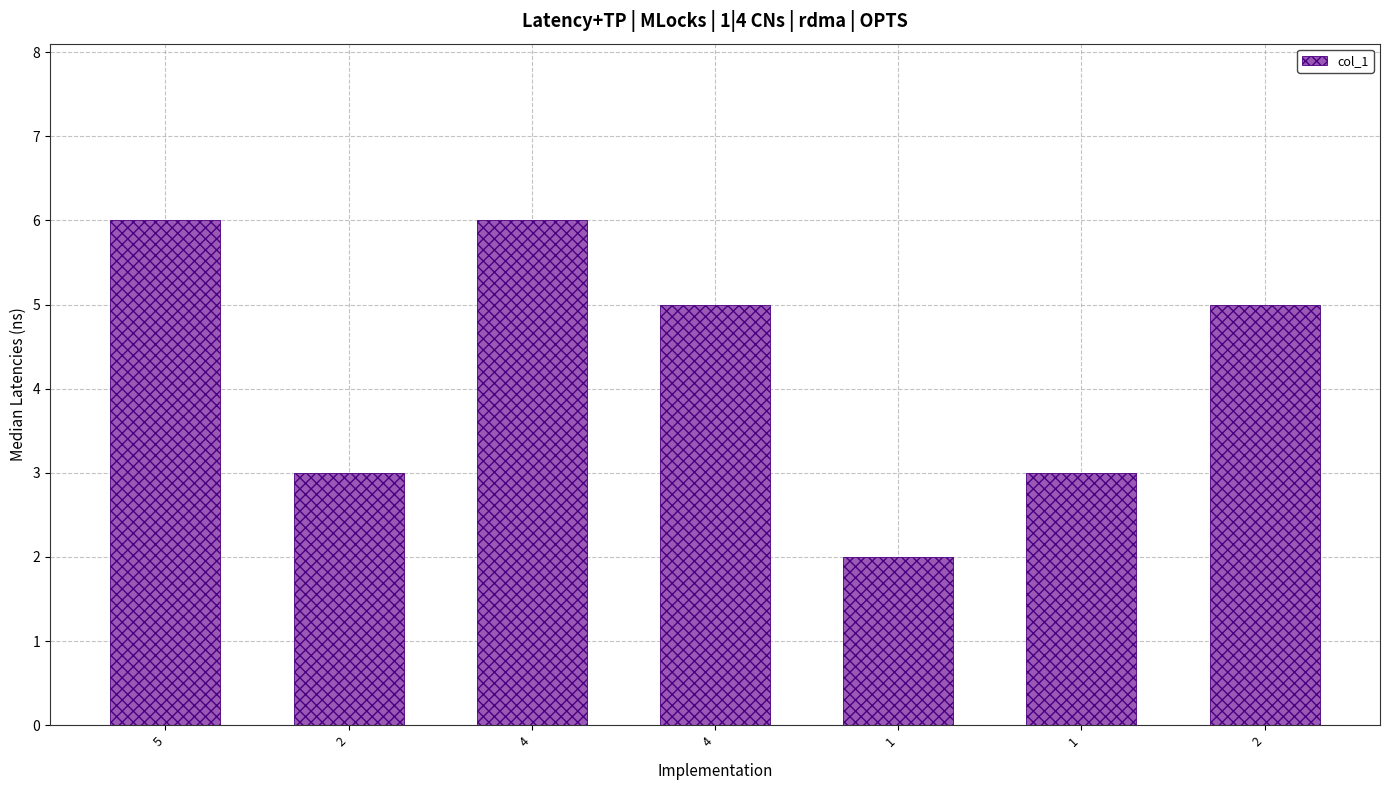

How many bars are there in total?

7